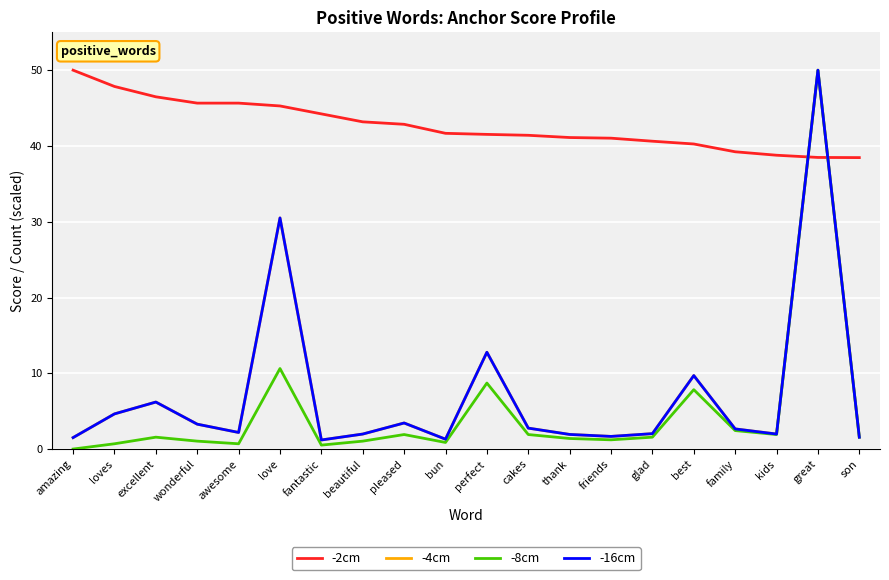

What is the approximate value of -2cm at thank?

41.1